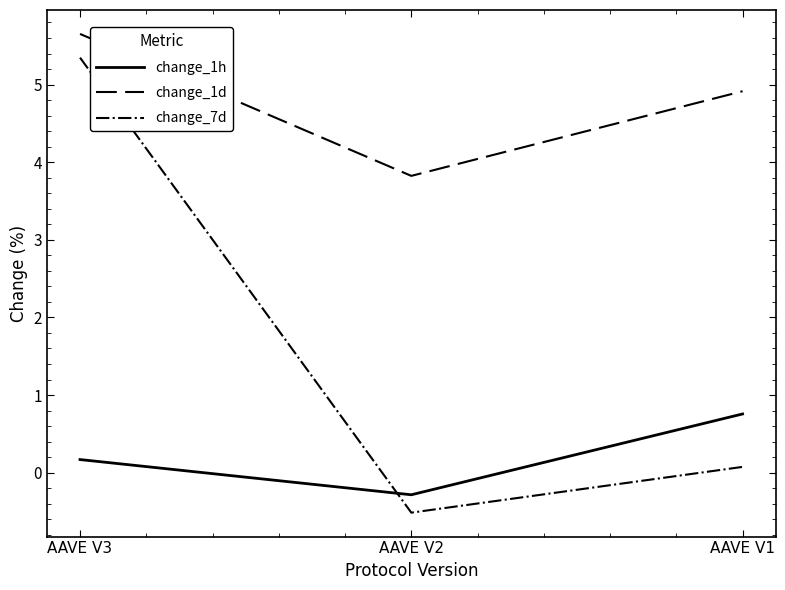

Does the chart display data point markers on the line(s)?

No